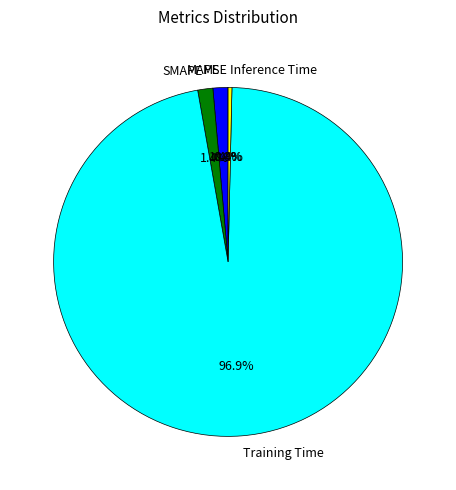

Is there any slice that represents more than half of the pie?

Yes